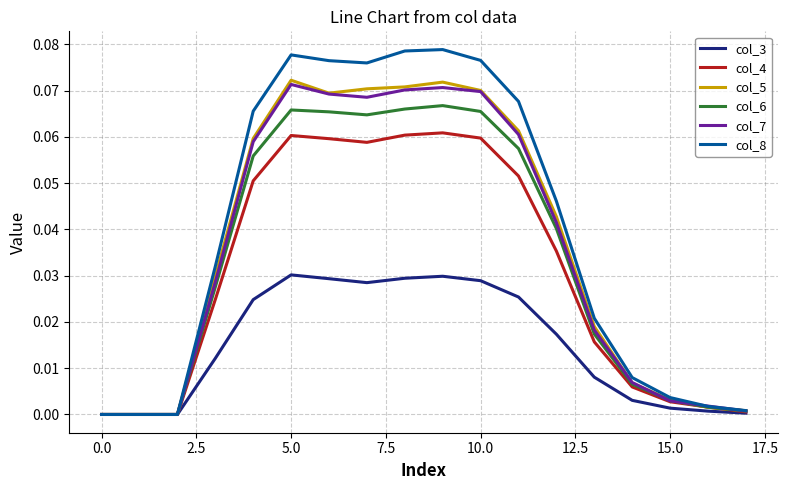

Which series has the largest range (max minus min)?

col_8